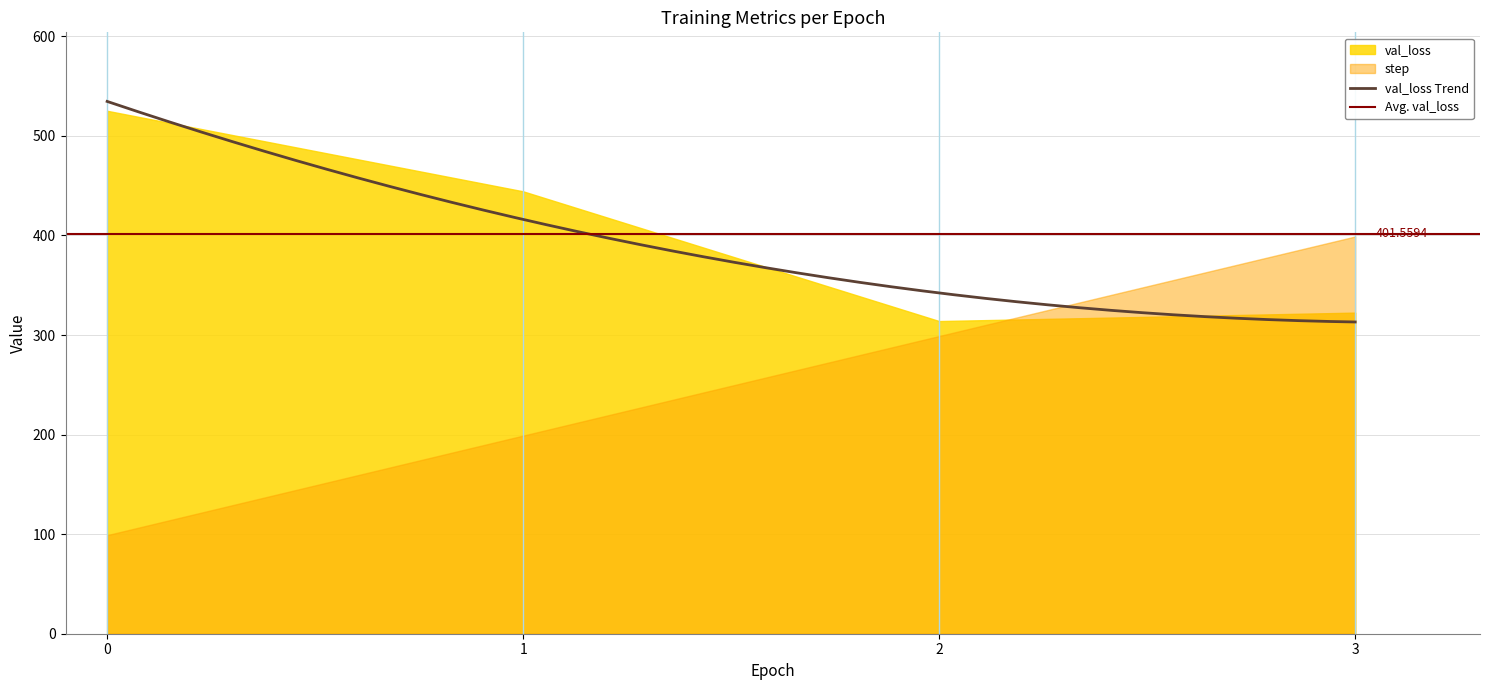

At which label is val_loss closest to 419?

1